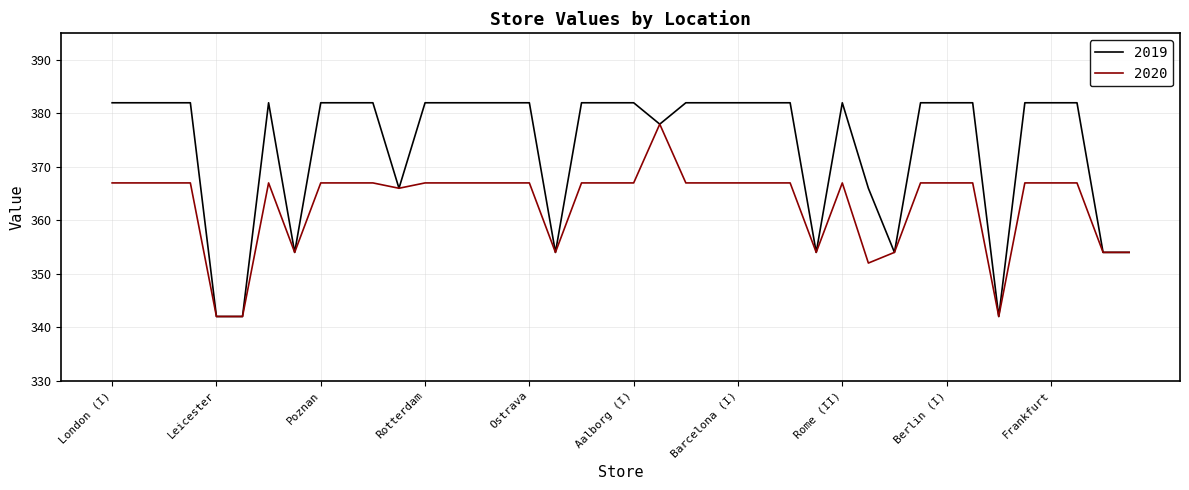

Rank the series by their maximum value, from lowest to highest.

2020, 2019